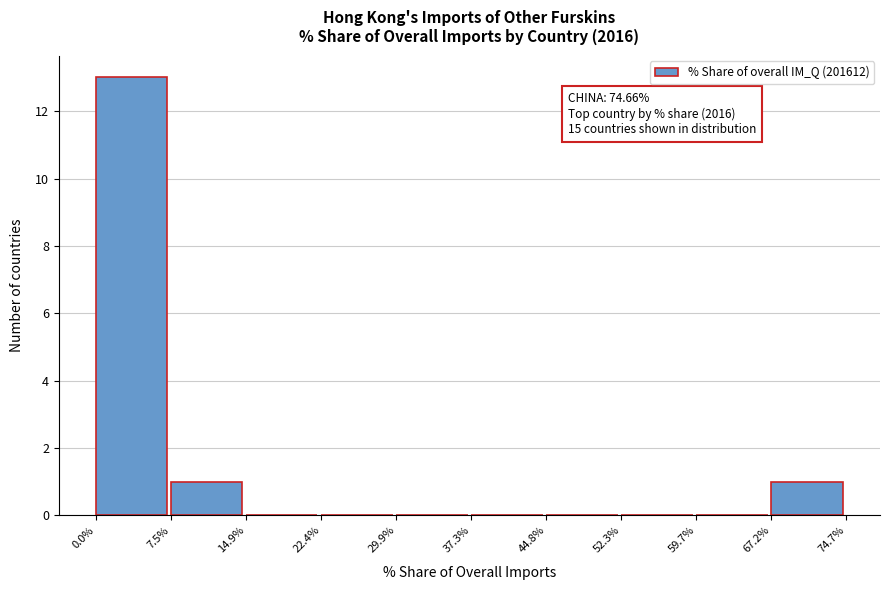

Over which range of the x-axis is the bar tallest?

0.0% to 7.5%